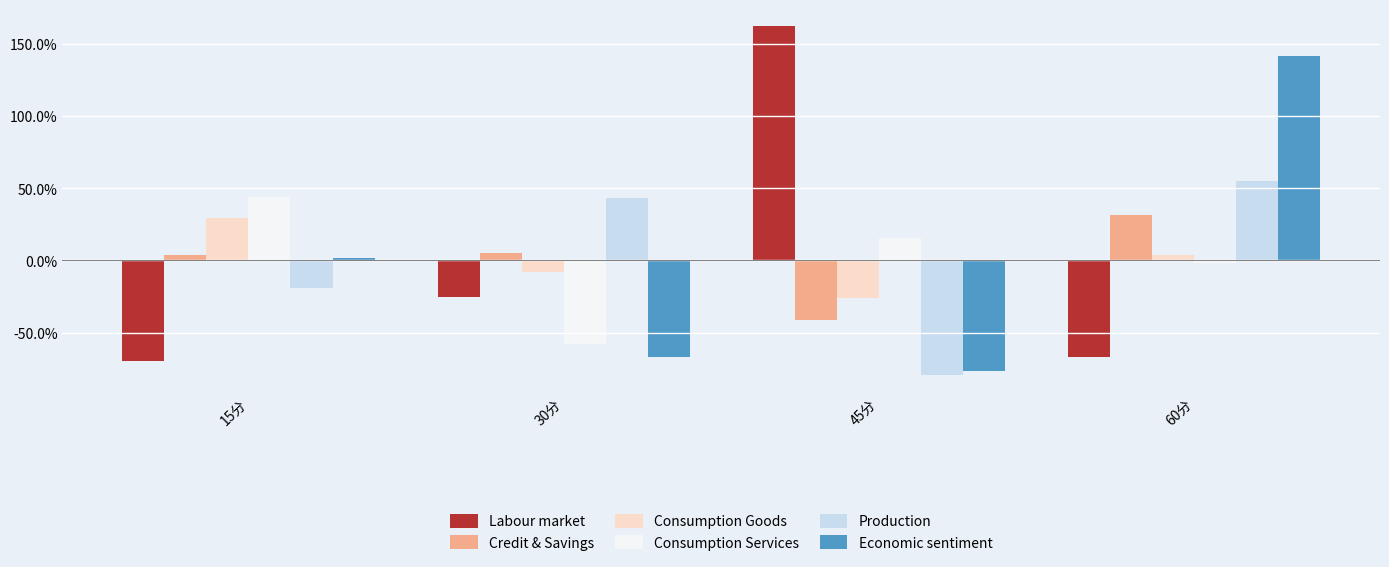

Where does the Consumption Services series first go above 15?

15分